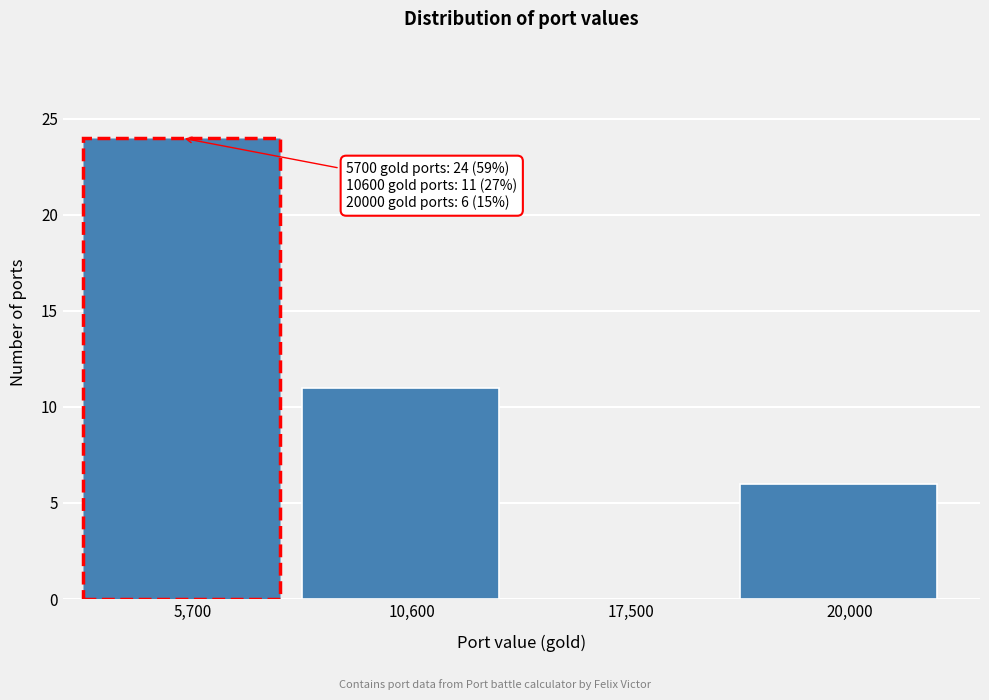

Reading left to right, what are all the values shown in this chart?

5,700=24	10,600=11	17,500=0	20,000=6